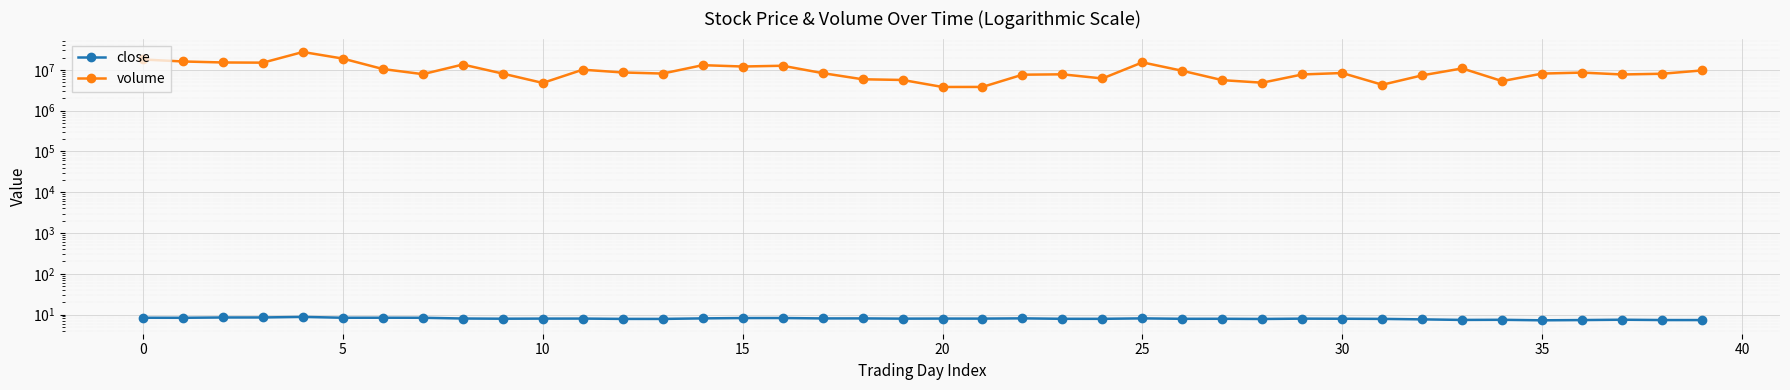

List the series in order of their overall mean, lowest first.

close, volume